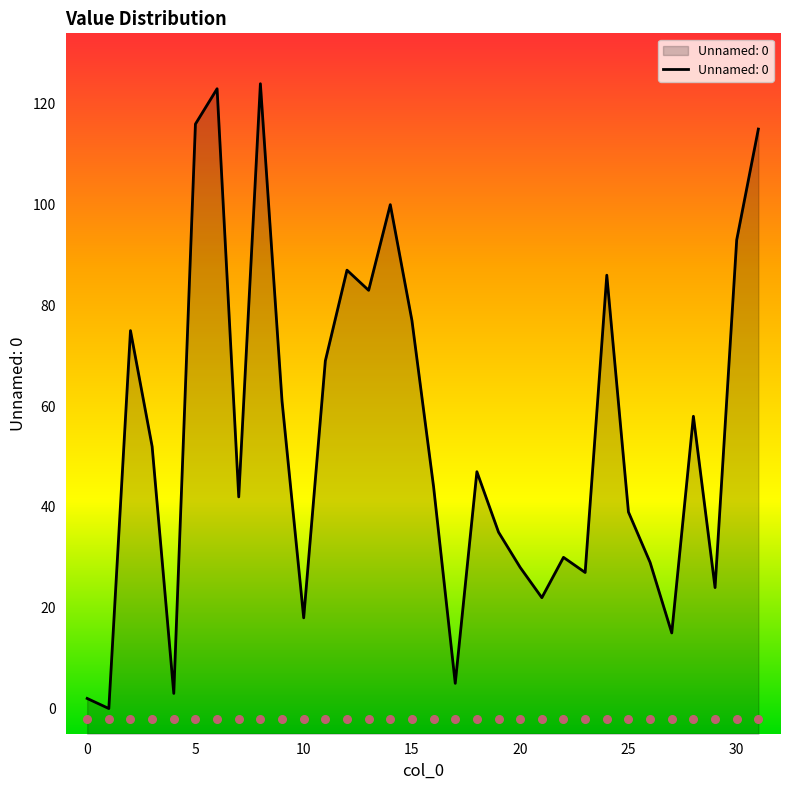

What is the ratio of the value at 31 to the value at 24?

1.3